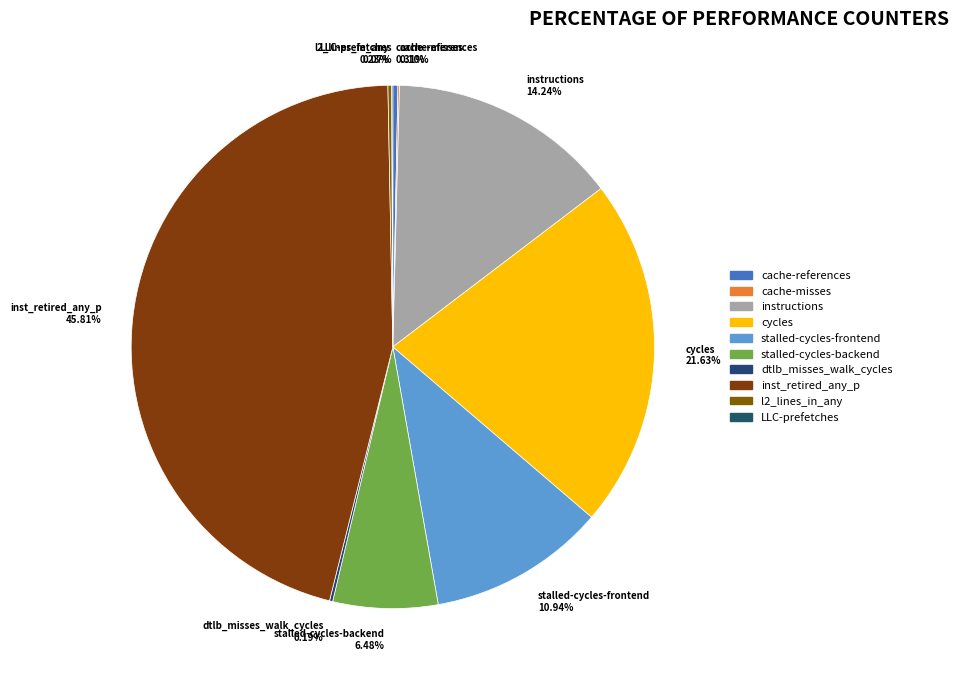

Does cache-references account for over 50% of the chart?

No